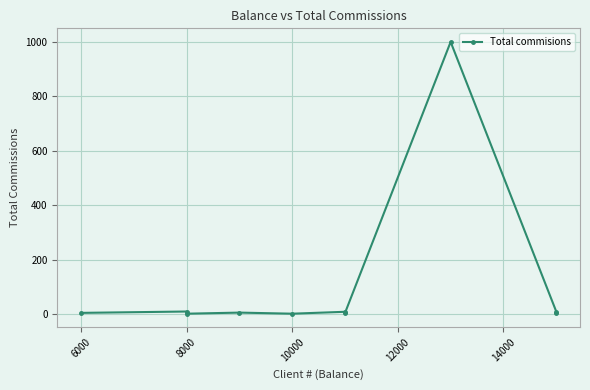

What is the value of the 7th point from the left?

5